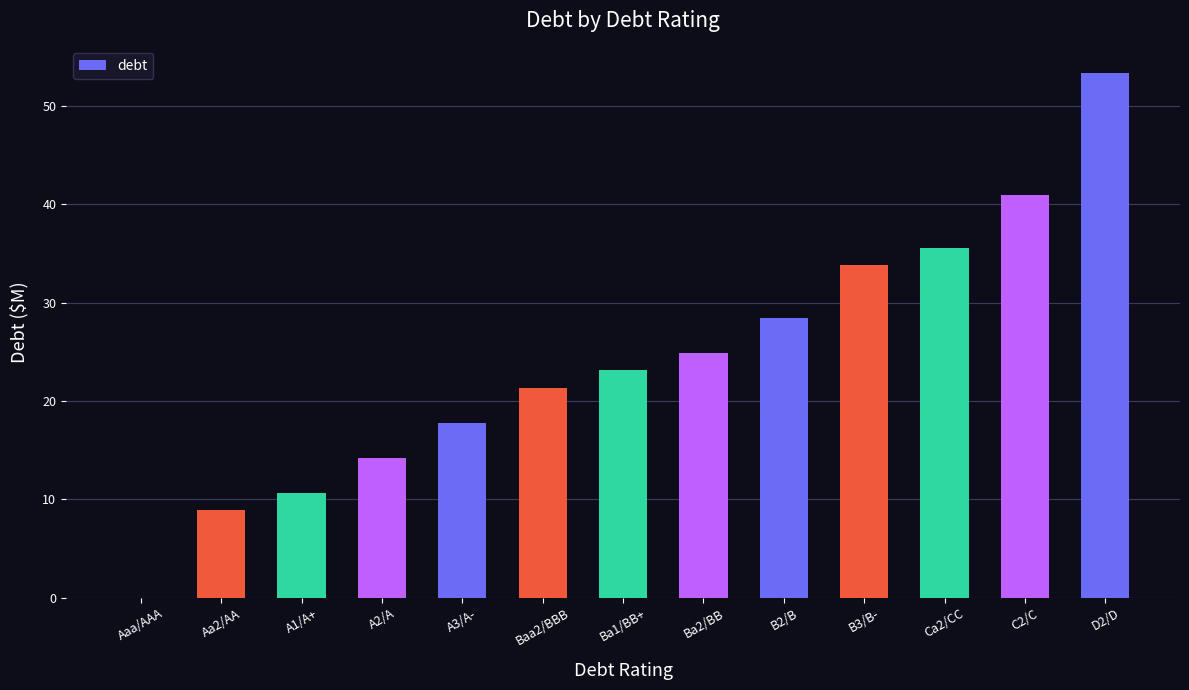

What is the greatest value displayed?

53.4